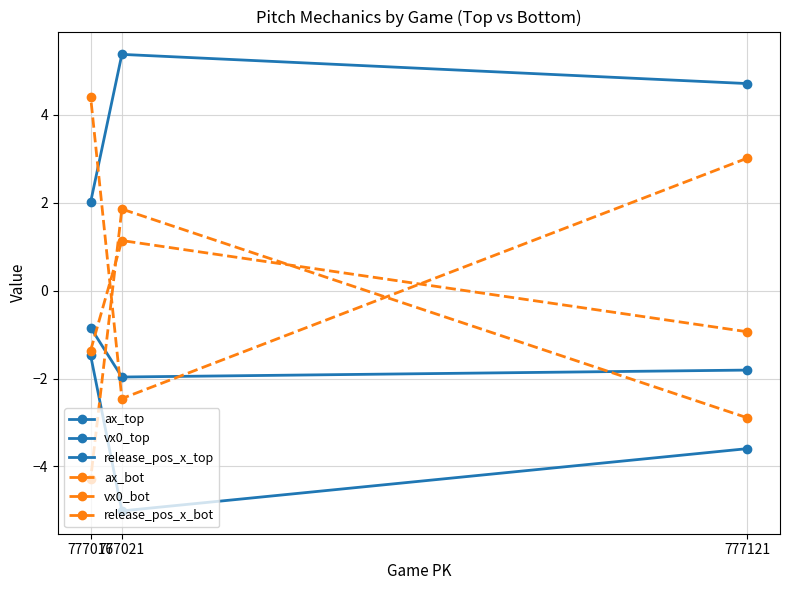

Between 777016 and 777121, which is larger?

777016